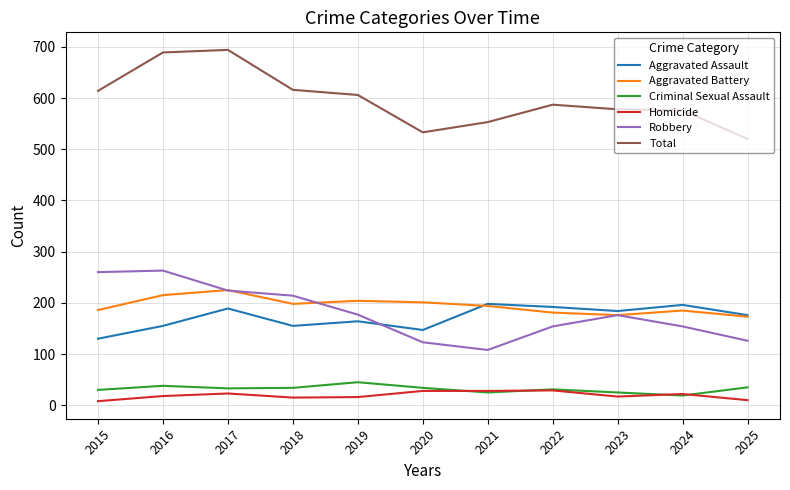

What is the greatest value displayed?

694